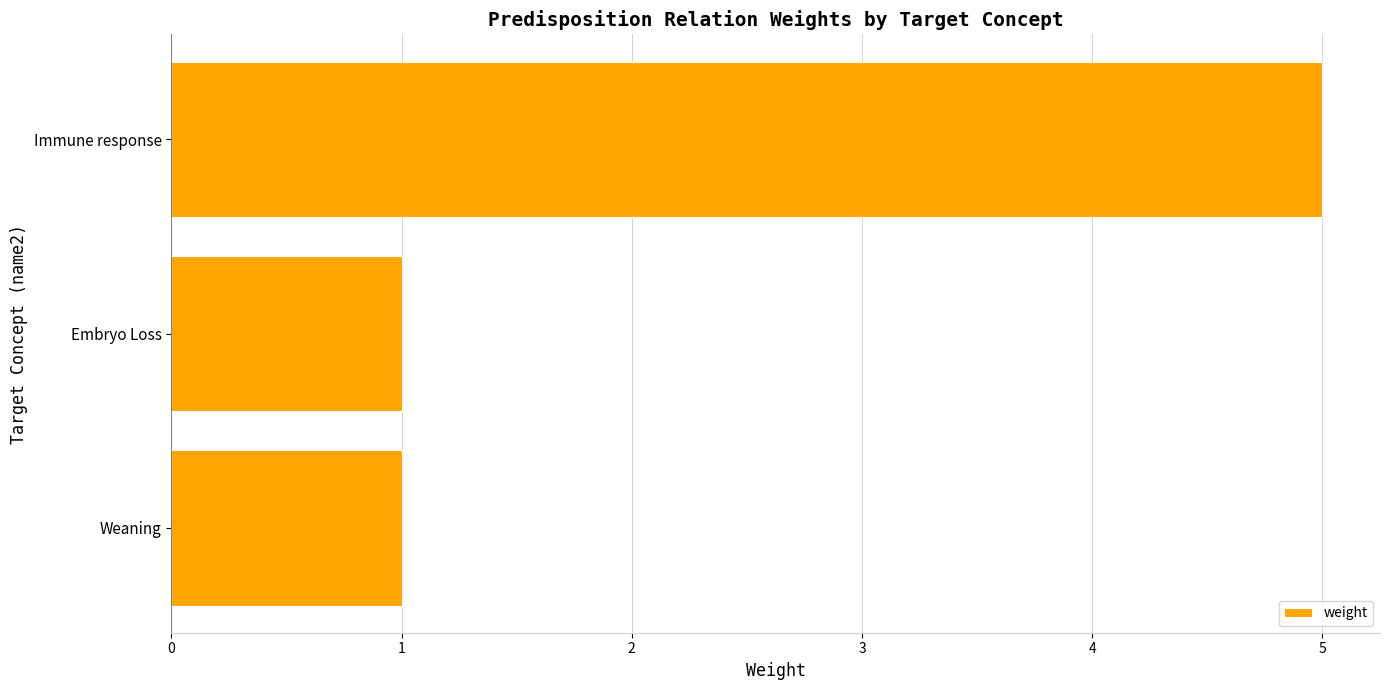

What is the sum of all values?

7